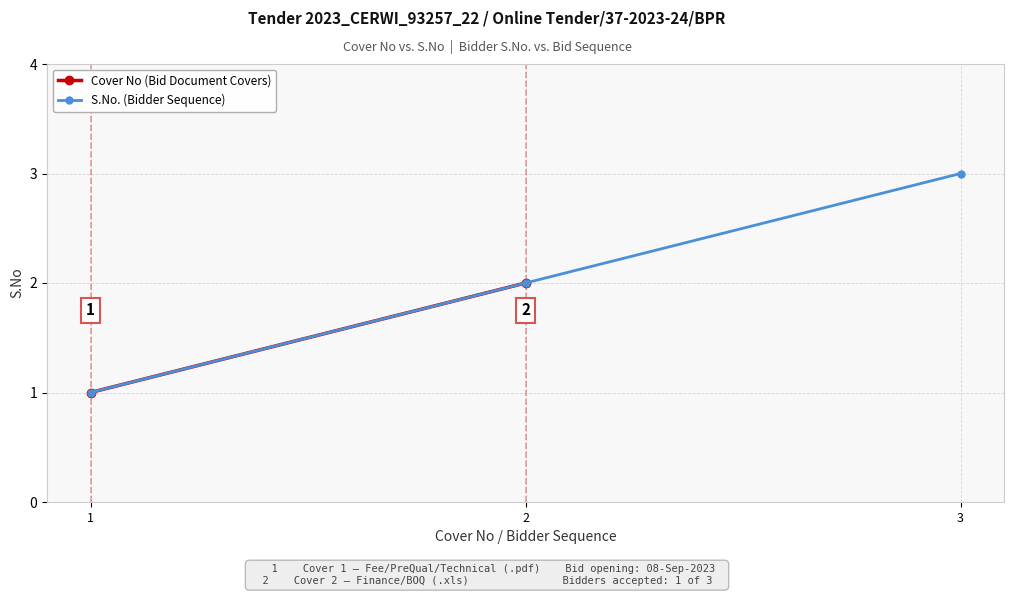

Rank the categories by value from lowest to highest.

1, 2, 3